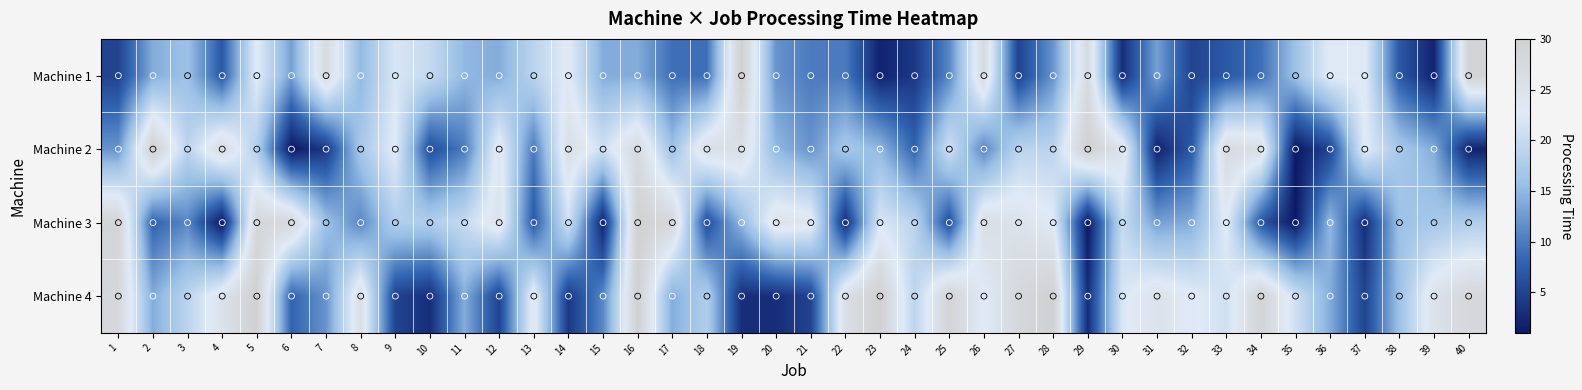

Reading left to right, what are all the values shown in this chart?

Machine 1: 1=5	2=14	3=16	4=7	5=23	6=13	7=27	8=15	9=22	10=20	11=15	12=14	13=19	14=23	15=14	16=14	17=9	18=9	19=30	20=12	21=10	22=10	23=2	24=4	25=11	26=27	27=5	28=12	29=27	30=3	31=13	32=5	33=7	34=9	35=16	36=23	37=23	38=7	39=2	40=29
Machine 2: 1=12	2=30	3=19	4=27	5=18	6=1	7=4	8=17	9=23	10=6	11=10	12=24	13=10	14=26	15=21	16=27	17=16	18=26	19=26	20=15	21=12	22=17	23=15	24=8	25=21	26=11	27=19	28=19	29=30	30=25	31=2	32=7	33=27	34=26	35=1	36=5	37=23	38=17	39=14	40=2
Machine 3: 1=29	2=8	3=11	4=1	5=28	6=28	7=16	8=11	9=18	10=18	11=20	12=25	13=7	14=21	15=2	16=30	17=28	18=6	19=15	20=25	21=24	22=3	23=22	24=19	25=6	26=26	27=25	28=23	29=1	30=20	31=13	32=14	33=23	34=7	35=1	36=15	37=3	38=16	39=17	40=18
Machine 4: 1=28	2=14	3=19	4=25	5=30	6=8	7=12	8=26	9=5	10=3	11=14	12=5	13=24	14=4	15=11	16=30	17=14	18=18	19=3	20=3	21=5	22=26	23=30	24=19	25=29	26=23	27=28	28=30	29=3	30=22	31=25	32=23	33=21	34=29	35=21	36=14	37=5	38=16	39=25	40=28